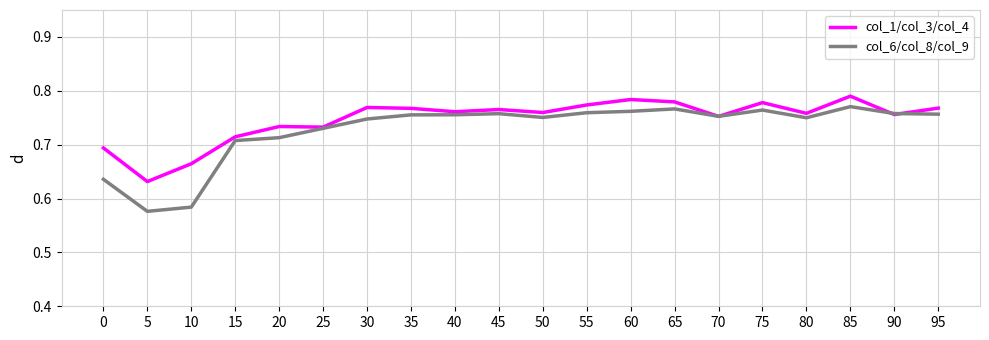

Between 75 and 85, which series saw the biggest shift?

col_1/col_3/col_4